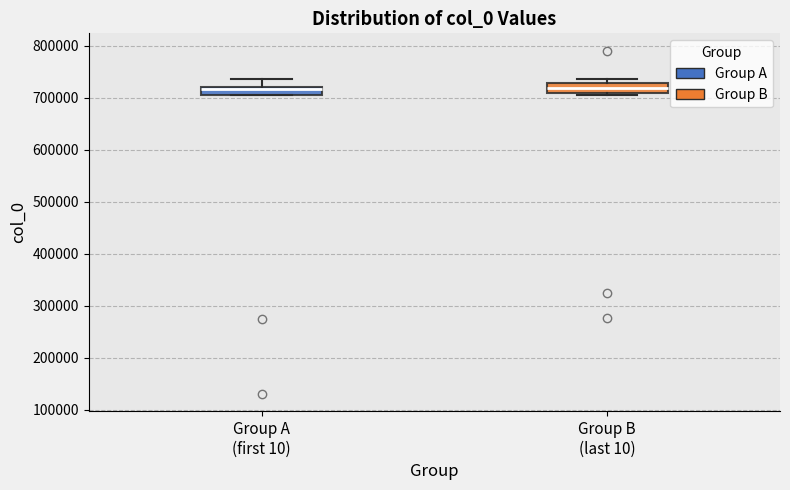

Where is the lower edge of the box for Group B (last 10) on the y-axis? The values are not printed on the chart, so give them approximately, as read against the axis.

710000